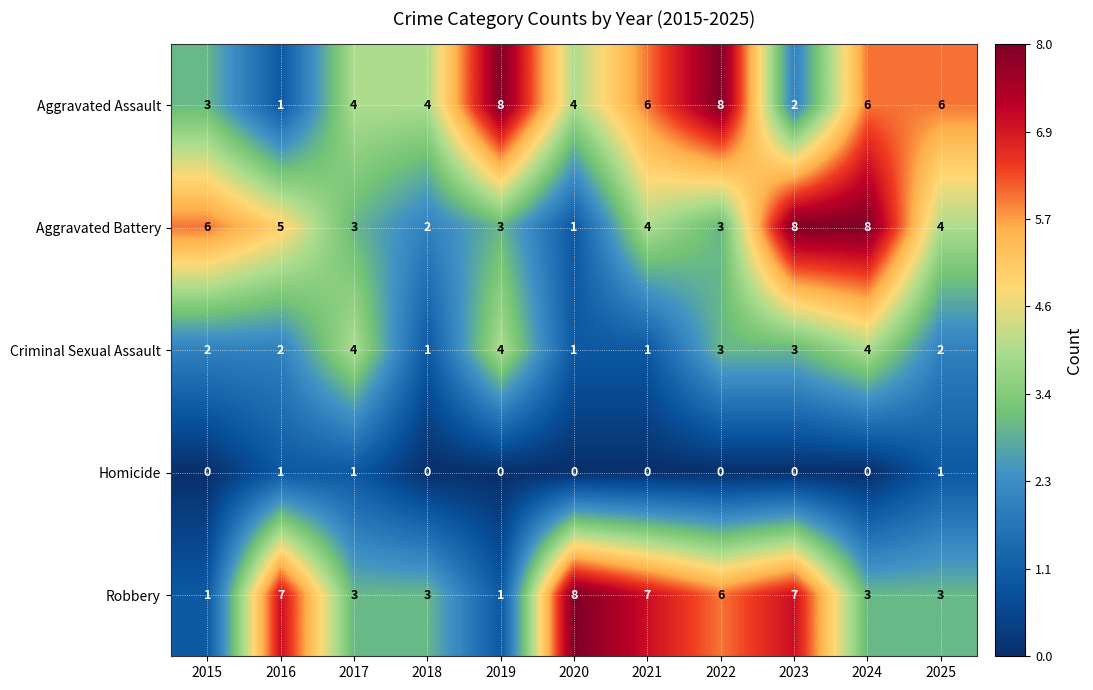

At which label does Robbery first exceed 3?

2016